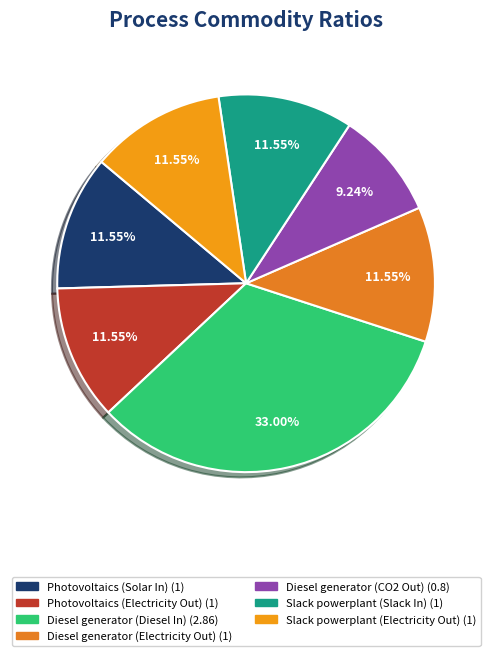

To the nearest percent, what portion does Photovoltaics (Solar In) represent?

12%